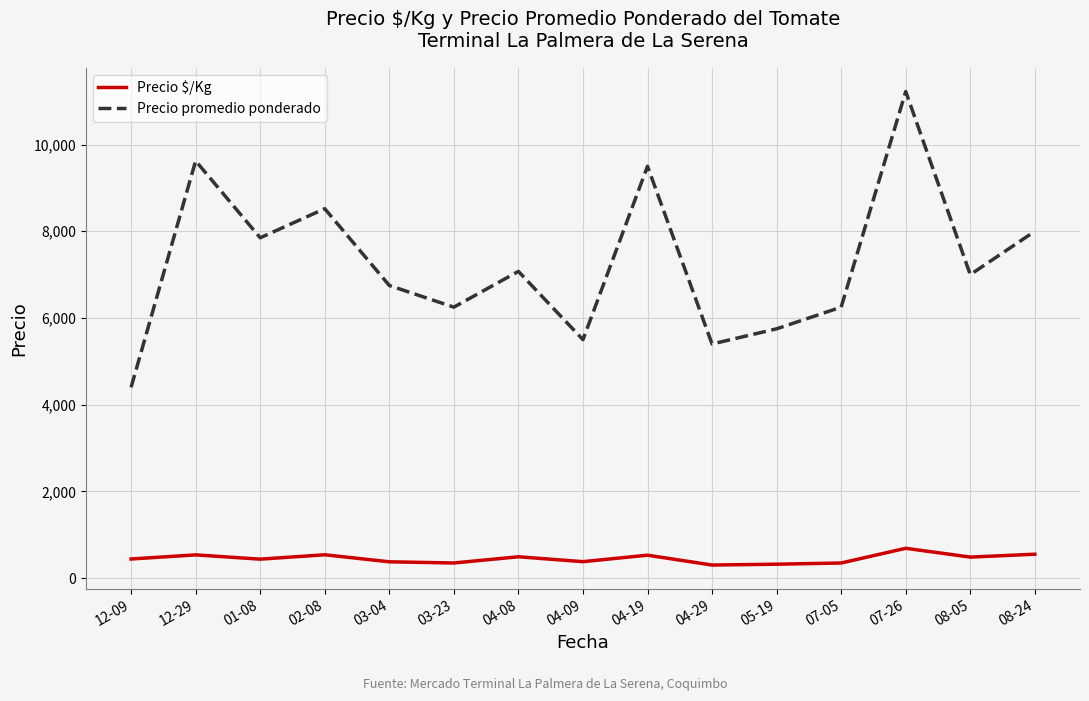

In Precio promedio ponderado, how many points are higher than both neighbors (excluding endpoints)?

5